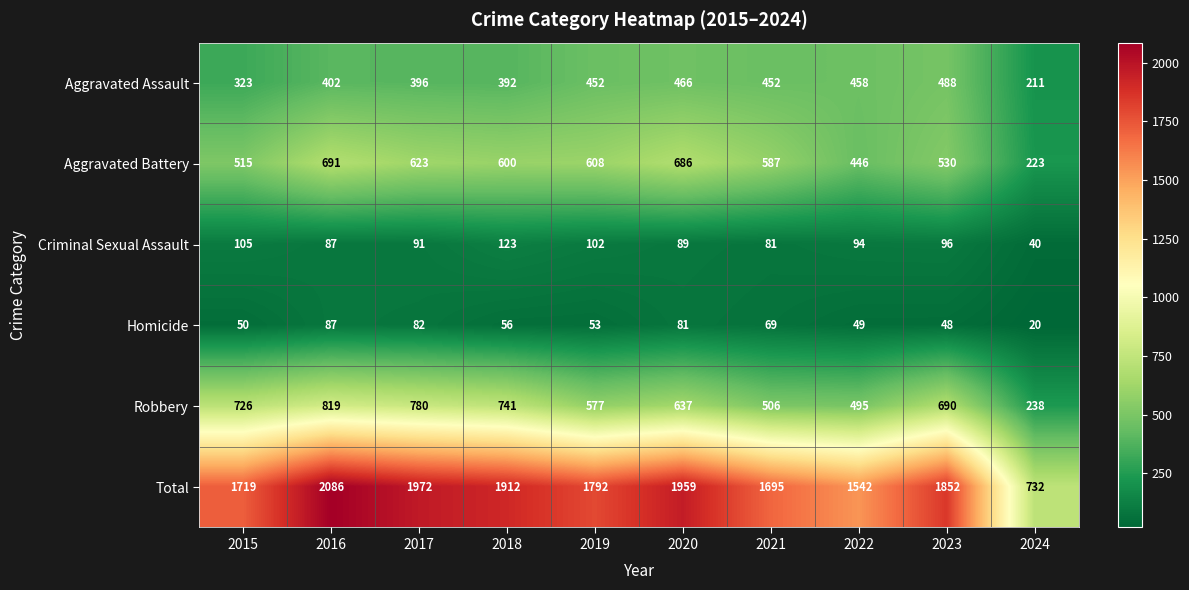

What is the difference between the maximum and minimum values in the Aggravated Assault series?

277